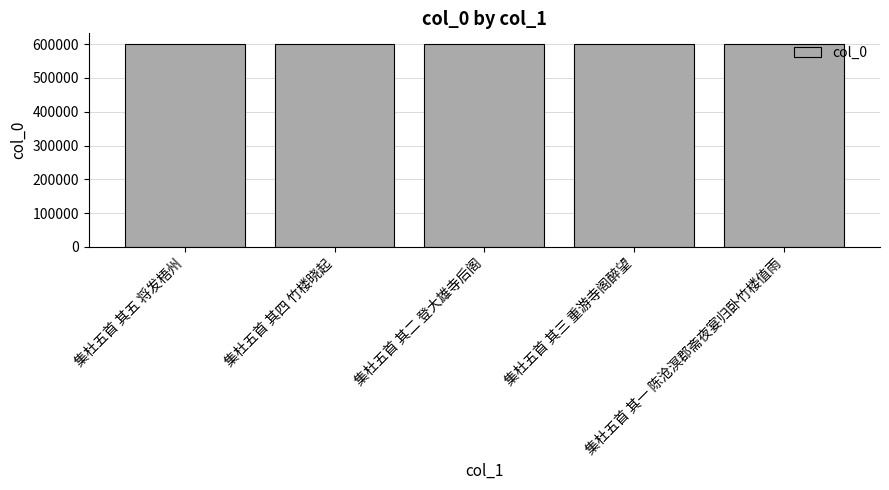

Count the number of data series in this chart.

1